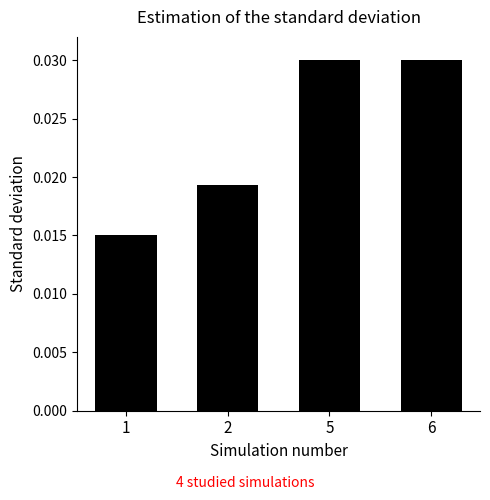

Which has a higher value, 6 or 2?

6